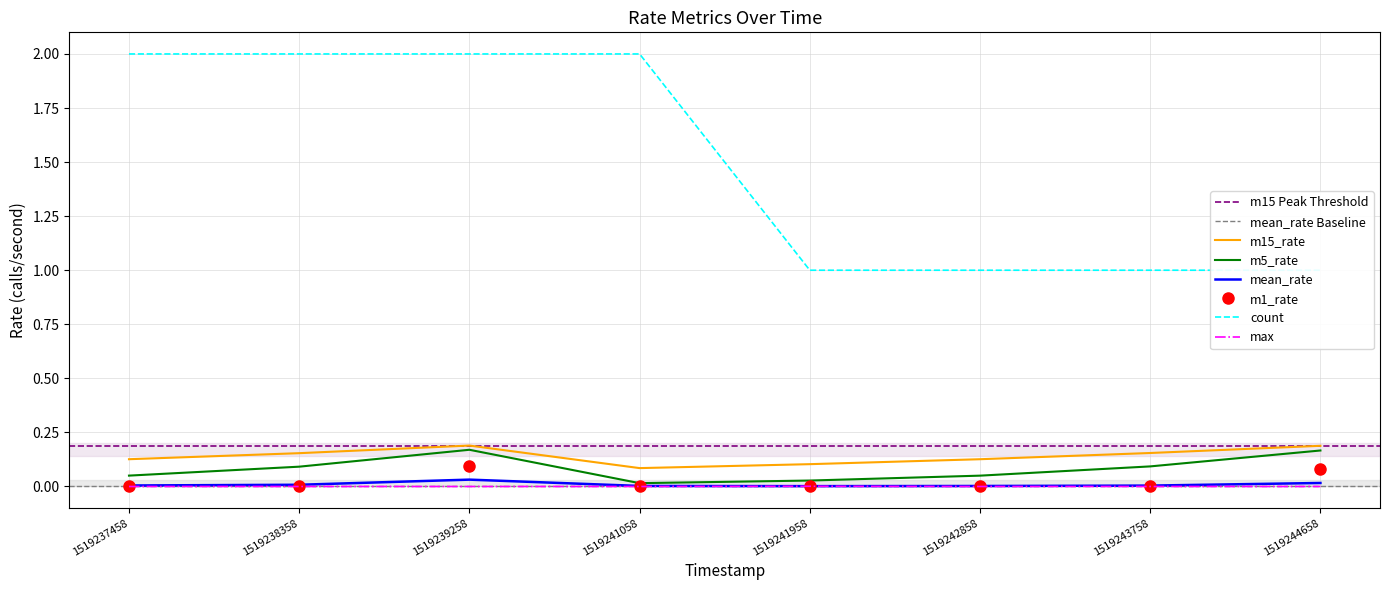

What is the sum of the m15_rate values at 1519241058 and 1519241958?

0.2